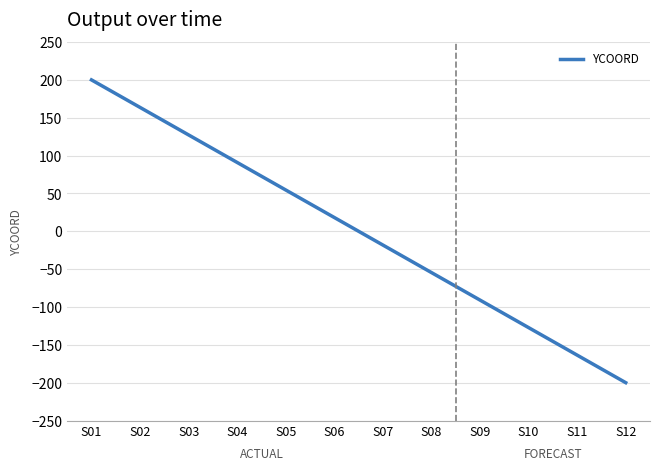

Between S12 and S10, which is larger?

S10